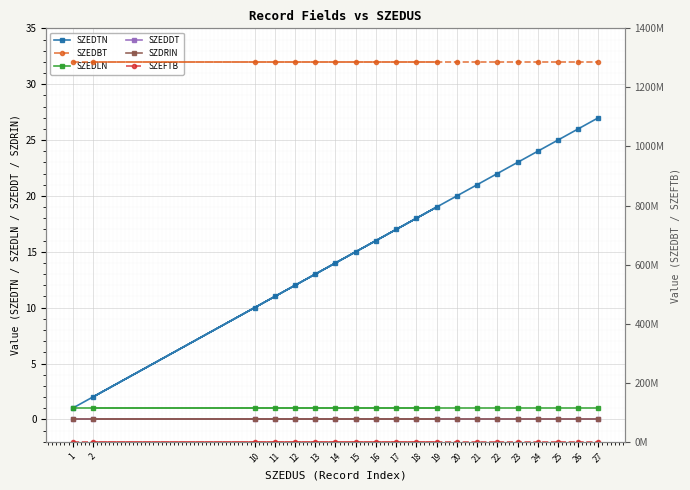

How many values in the SZEDTN series exceed 18?

9